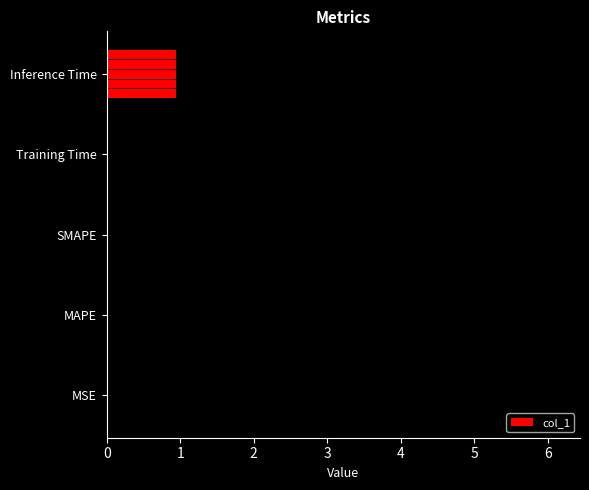

The col_1 series shows 6.1 at MAPE. True or false?

True